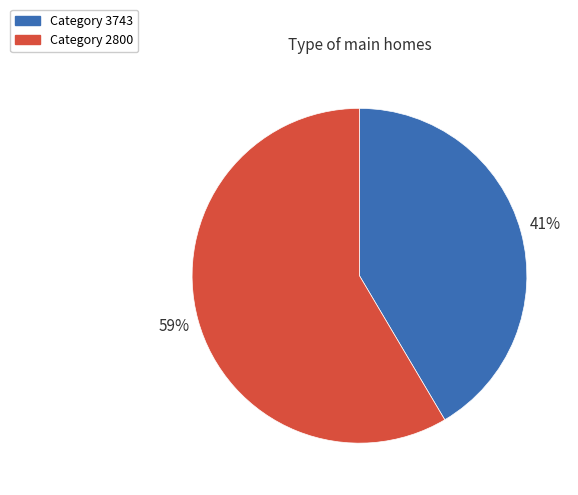

To the nearest percent, what is the average slice percentage?

50%